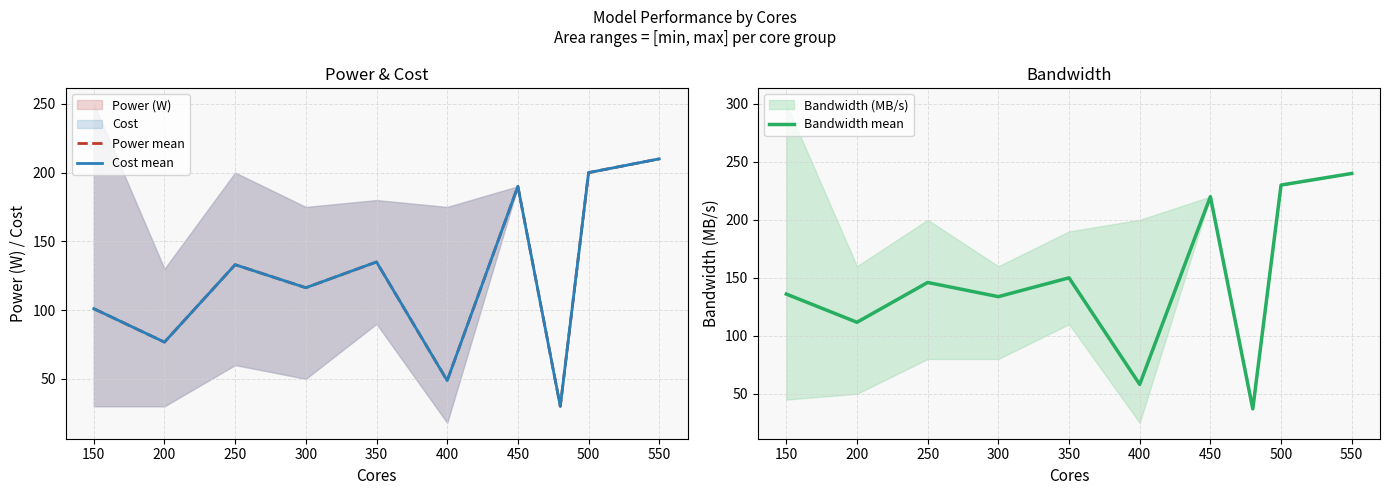

The Bandwidth mean series shows 197.4 at 350. True or false?

False